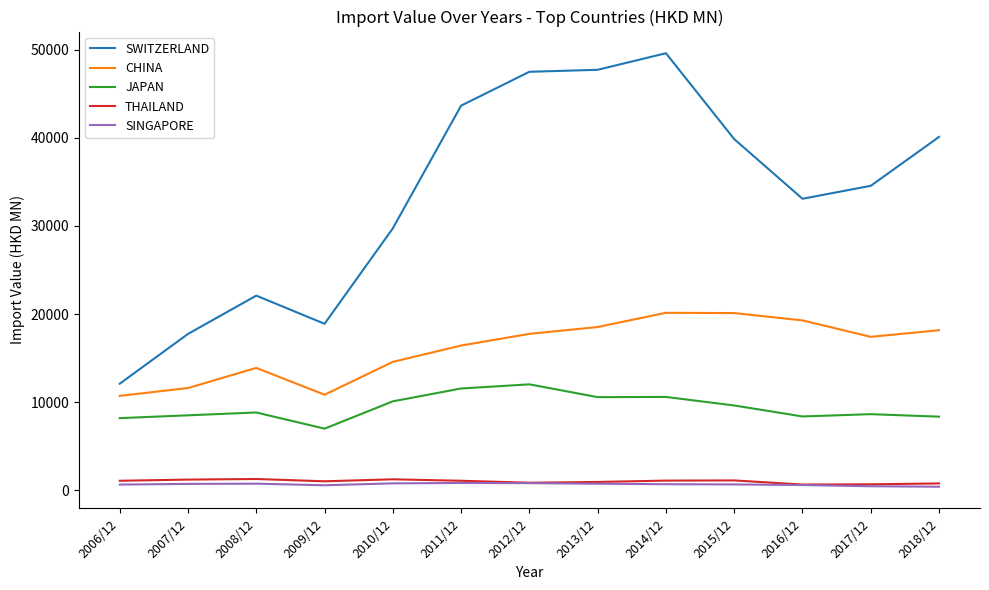

List the series in order of their peak value, lowest first.

SINGAPORE, THAILAND, JAPAN, CHINA, SWITZERLAND